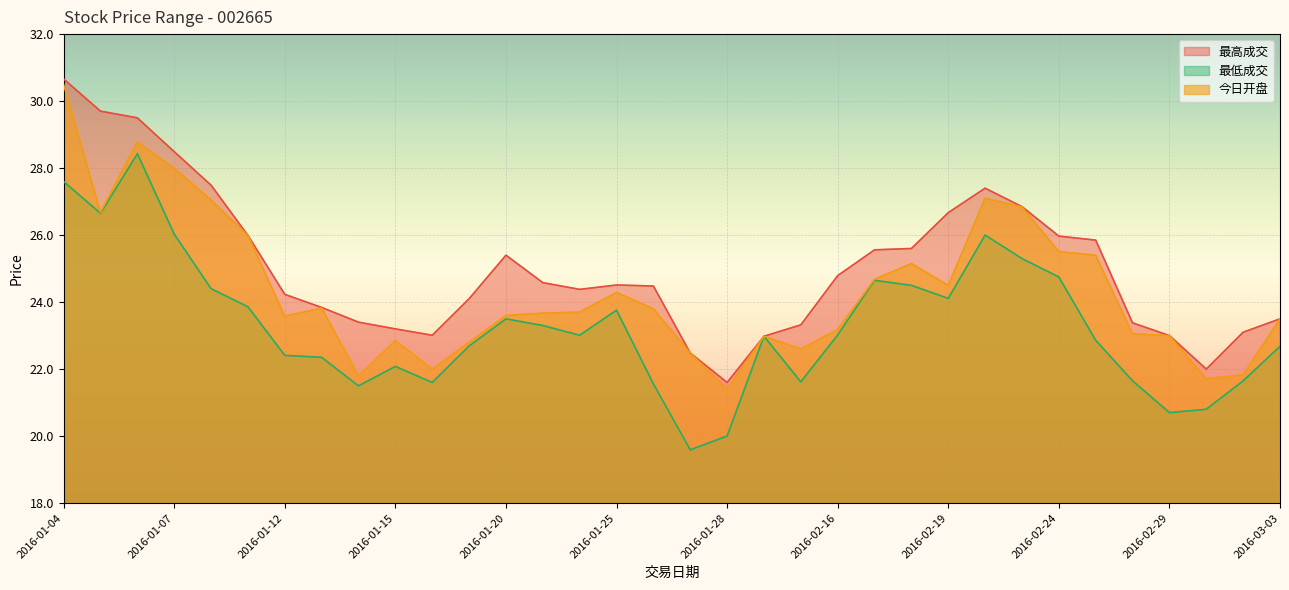

What are all the series names shown in the legend?

最高成交, 最低成交, 今日开盘